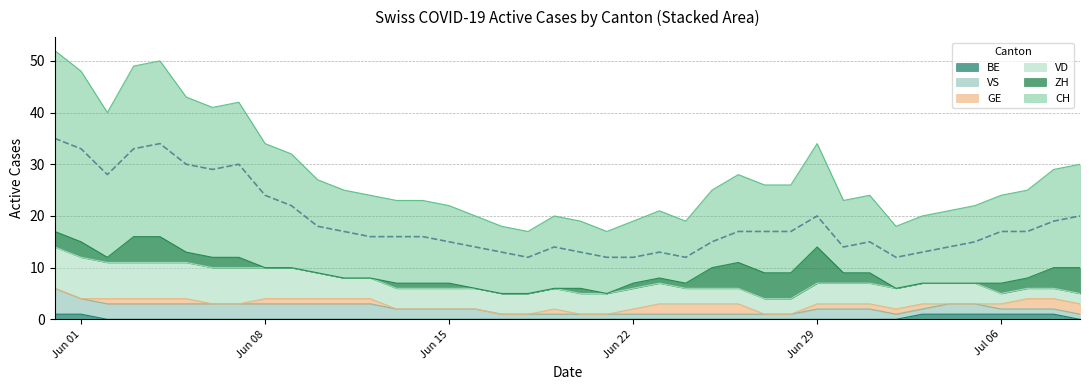

Reading left to right, list all the values displayed in this chart.

CH: 35	33	28	33	34	30	29	30	24	22	18	17	16	16	16	15	14	13	12	14	13	12	12	13	12	15	17	17	17	20	14	15	12	13	14	15	17	17	19	20
ZH: 3	3	1	5	5	2	2	2	0	0	0	0	0	1	1	1	0	0	0	0	1	0	1	1	1	4	5	5	5	7	2	2	0	0	0	0	2	2	4	5
VD: 8	8	7	7	7	7	7	7	6	6	5	4	4	4	4	4	4	4	4	4	4	4	4	4	3	3	3	3	3	4	4	4	4	4	4	4	2	2	2	2
GE: 0	0	1	1	1	1	0	0	1	1	1	1	1	0	0	0	0	0	0	1	0	0	1	2	2	2	2	0	0	1	1	1	1	1	0	0	1	2	2	2
BE: 1	1	0	0	0	0	0	0	0	0	0	0	0	0	0	0	0	0	0	0	0	0	0	0	0	0	0	0	0	0	0	0	0	1	1	1	1	1	1	0
VS: 5	3	3	3	3	3	3	3	3	3	3	3	3	2	2	2	2	1	1	1	1	1	1	1	1	1	1	1	1	2	2	2	1	1	2	2	1	1	1	1